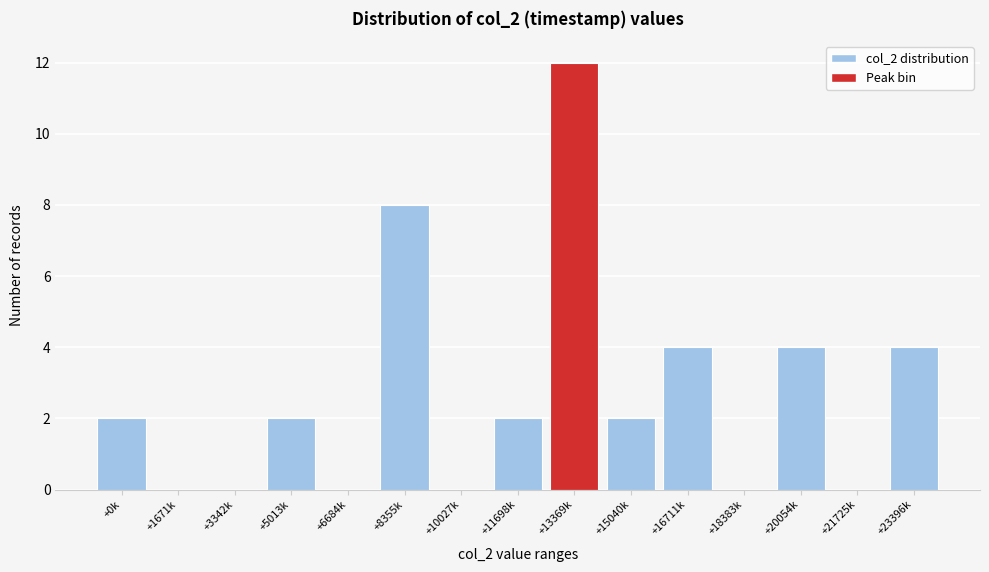

Reading right to left, list all the values displayed in this chart.

+23396k=4	+21725k=0	+20054k=4	+18383k=0	+16711k=4	+15040k=2	+13369k=12	+11698k=2	+10027k=0	+8355k=8	+6684k=0	+5013k=2	+3342k=0	+1671k=0	+0k=2